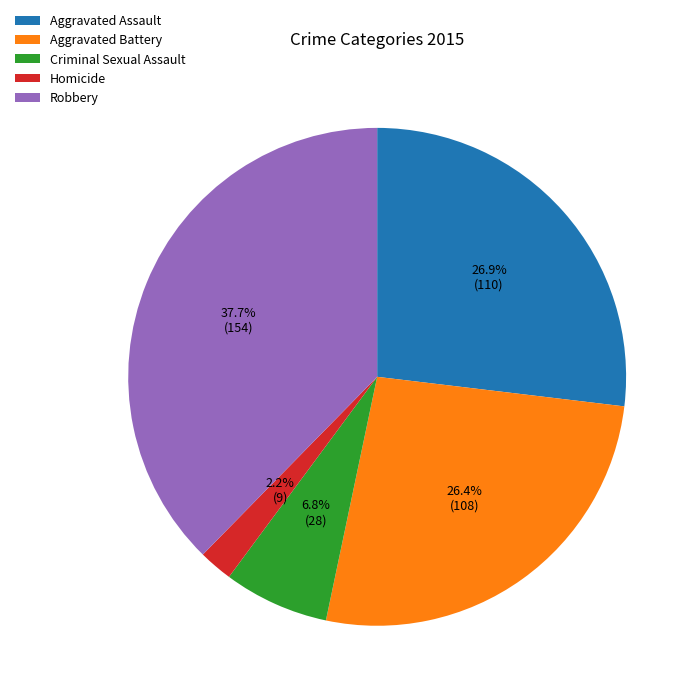

What is the total percentage of Homicide and Criminal Sexual Assault?

9.0%